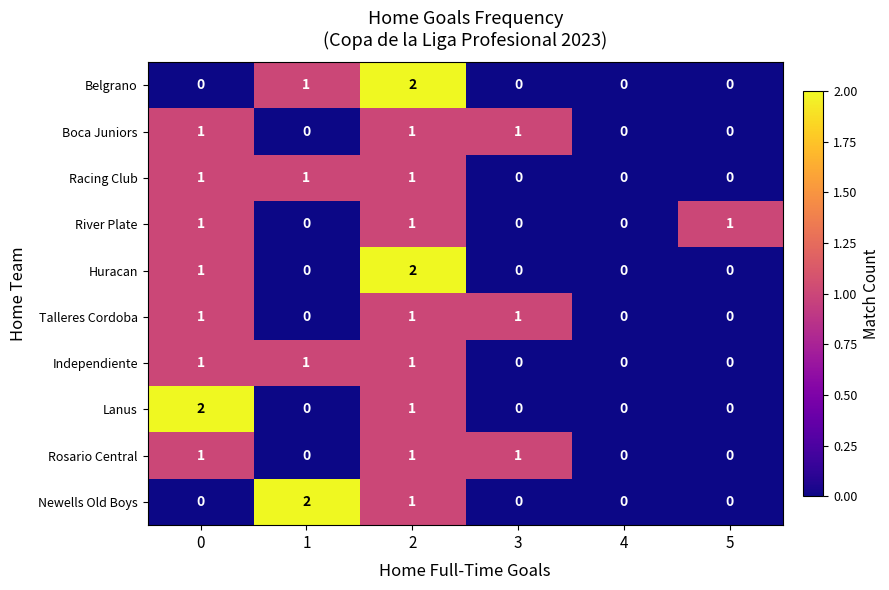

Between 0 and 5, which series saw the biggest shift?

Lanus